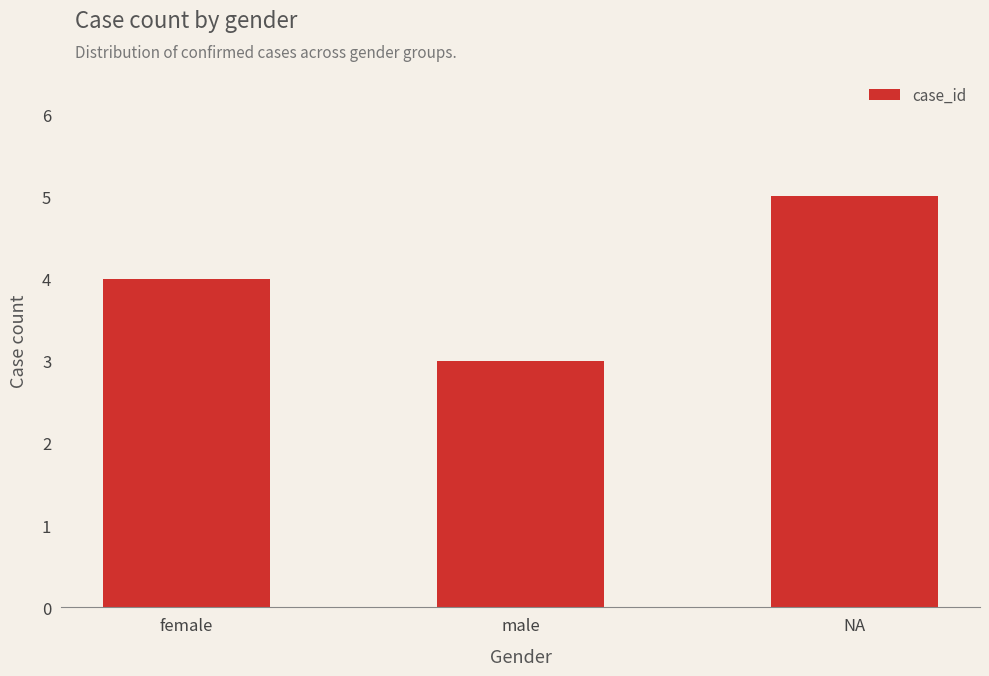

What is the value of the 3rd bar from the left?

5